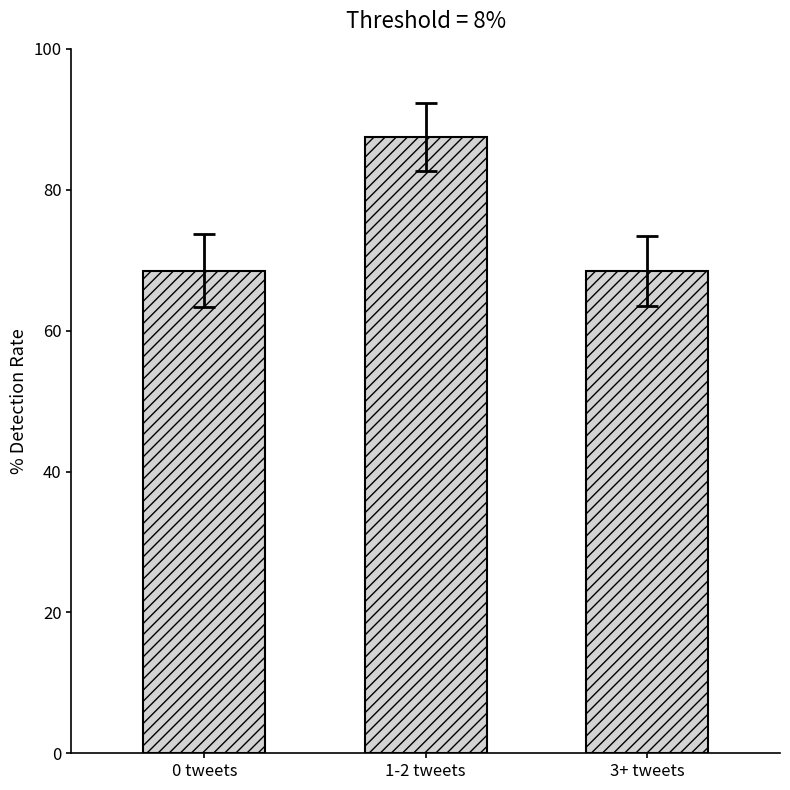

What is the label of the 1st bar from the right?

3+ tweets